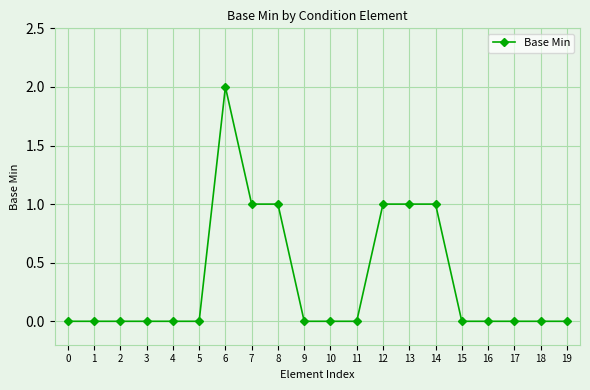

How many series are shown in this chart?

1